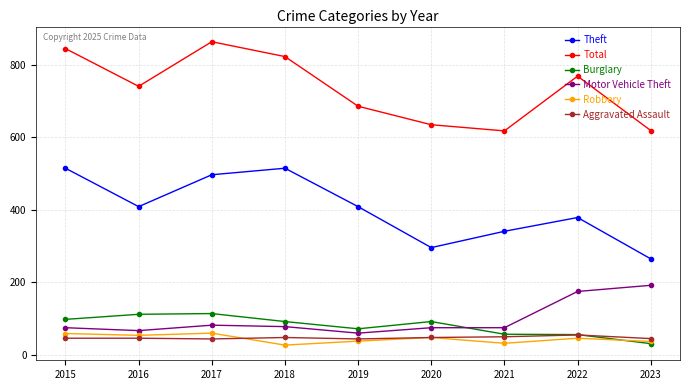

At which category does the chart reach its peak across all series?

2017